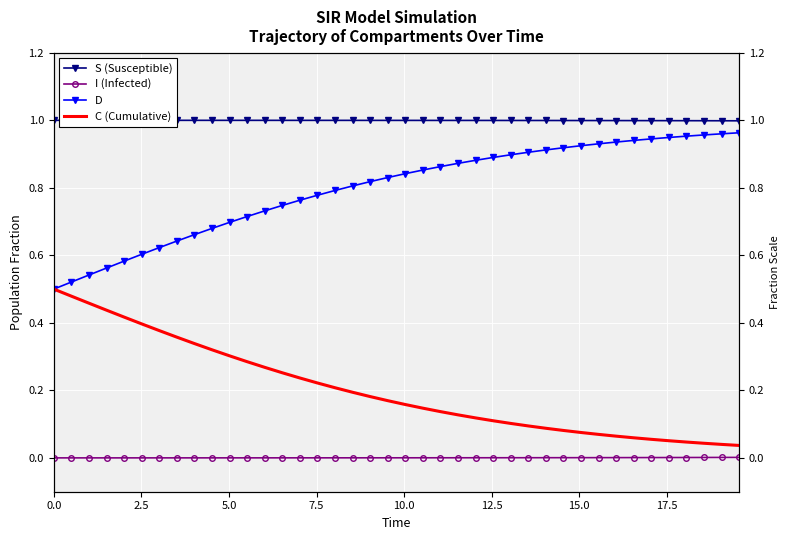

What is the highest value of the C (Cumulative) series?

0.5